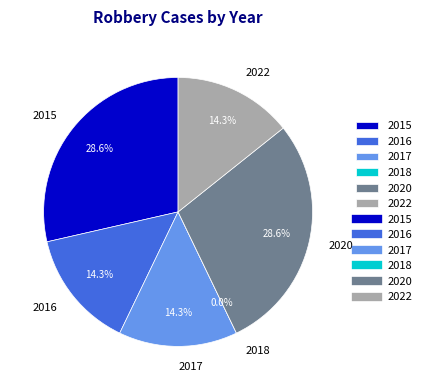

What percentage is the 2017 slice, to the nearest percent?

14%